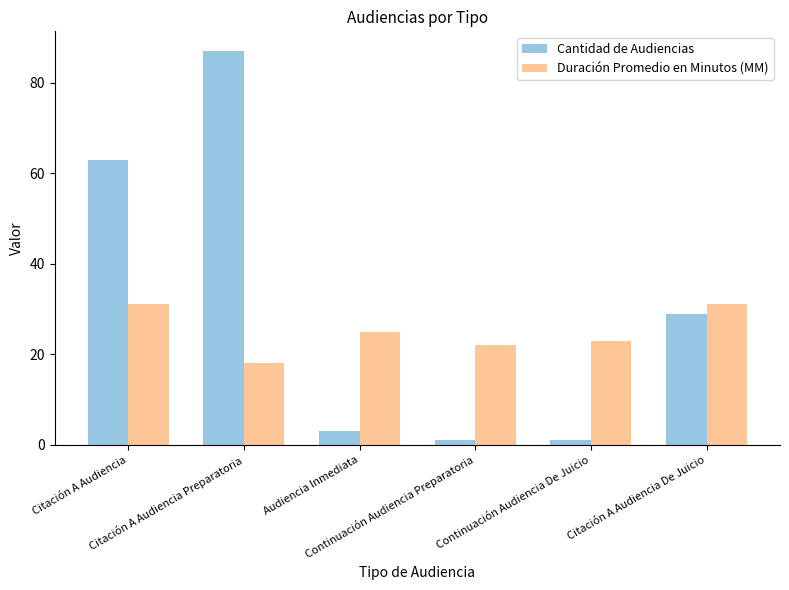

What is the highest value of the Cantidad de Audiencias series?

87